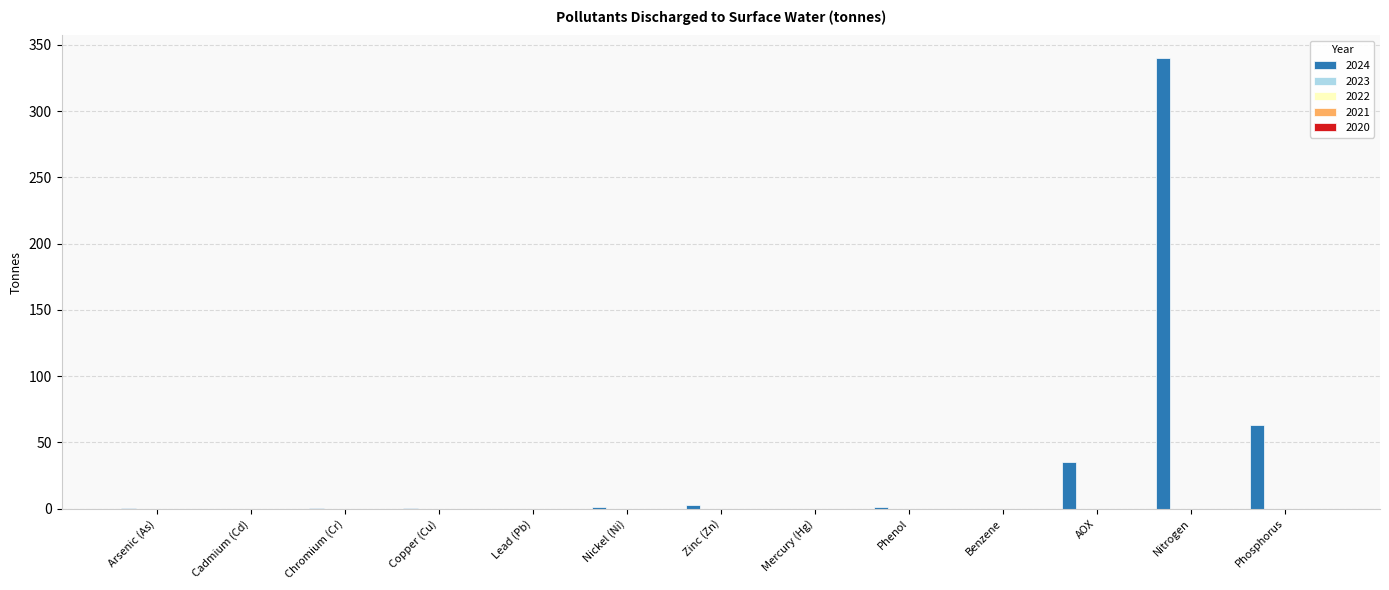

What is the sum of all values?

444.1